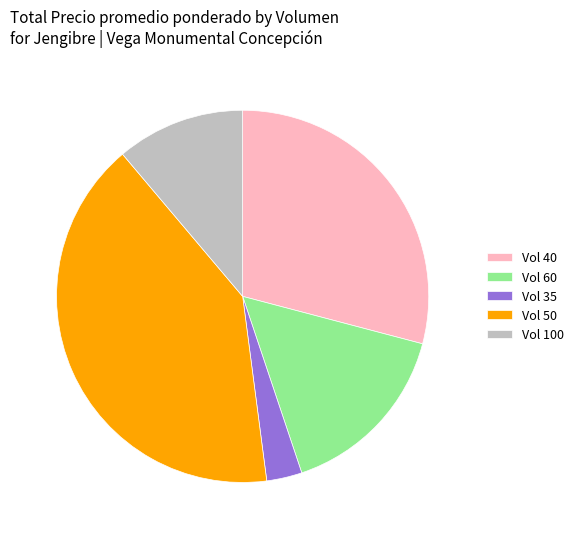

Is Vol 40 the majority of the pie?

No